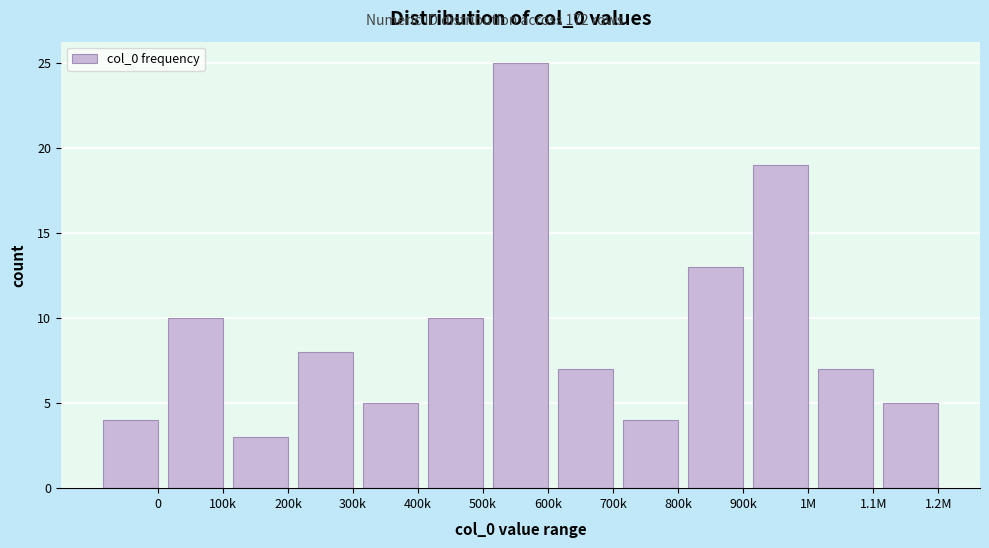

Reading right to left, list all the values displayed in this chart.

1.2M=5	1.1M=7	1M=19	900k=13	800k=4	700k=7	600k=25	500k=10	400k=5	300k=8	200k=3	100k=10	0=4